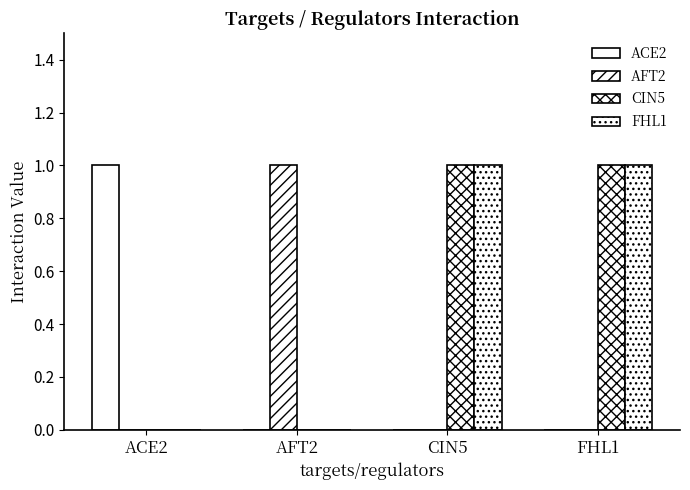

Is it true that ACE2 equals 0 at AFT2?

True